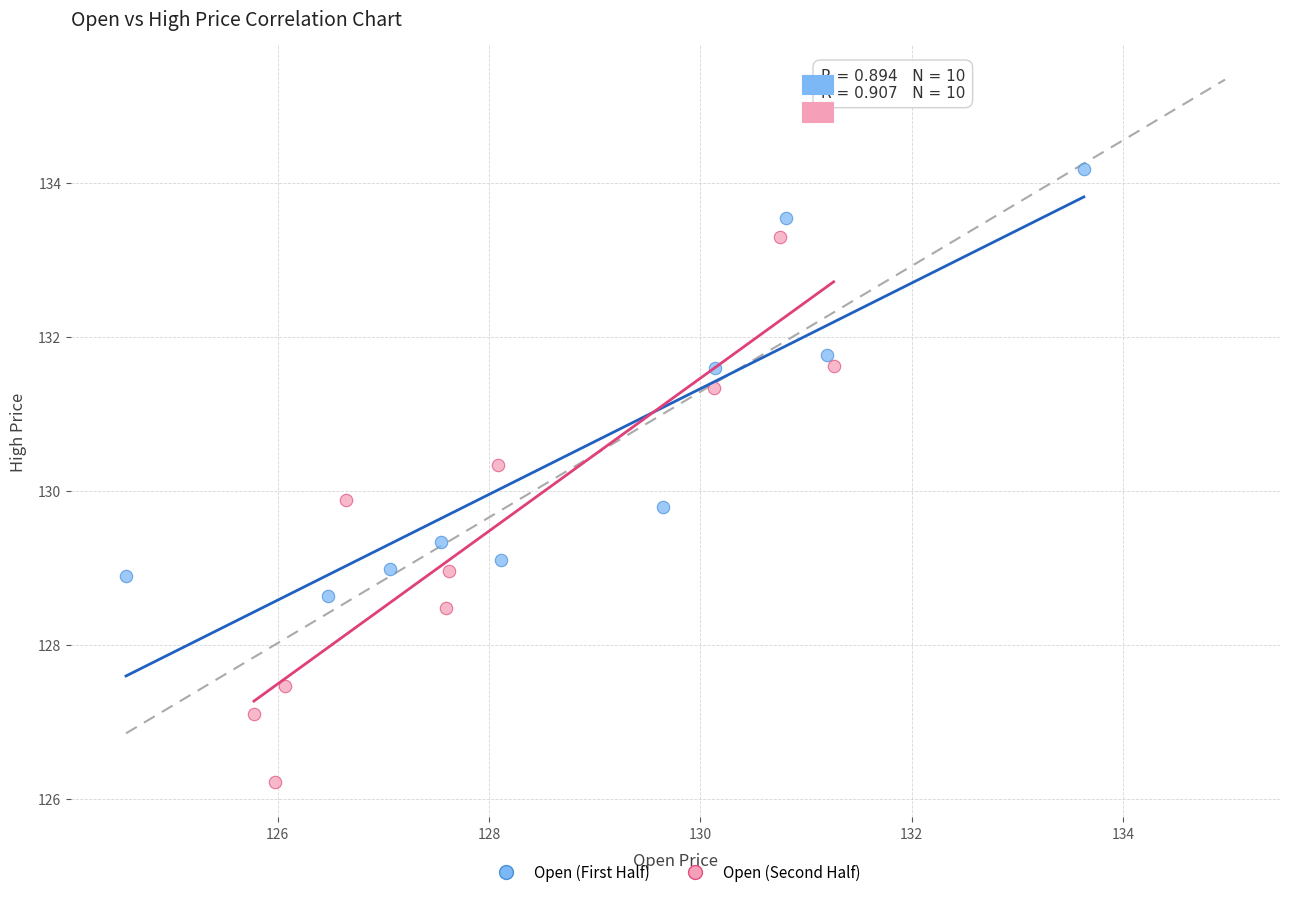

Which series contains the highest Y value?

Open (First Half)